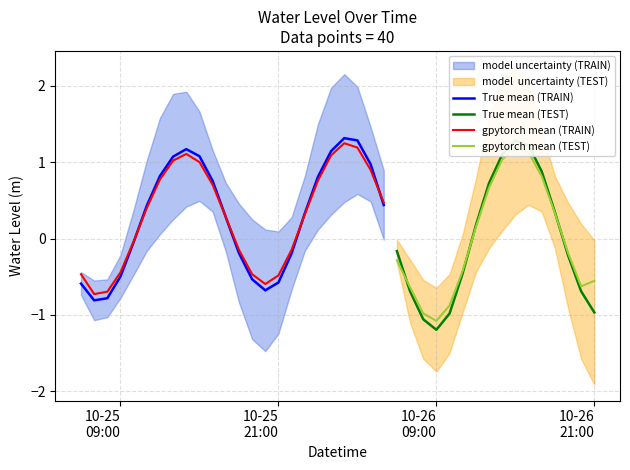

List the labels in order of value, largest first.

2024-10-26 02:00:00, 2024-10-26 03:00:00, 2024-10-26 15:00:00, 2024-10-26 16:00:00, 2024-10-25 14:00:00, 2024-10-26 01:00:00, 2024-10-26 14:00:00, 2024-10-25 15:00:00, 2024-10-25 13:00:00, 2024-10-26 04:00:00, 2024-10-26 17:00:00, 2024-10-25 12:00:00, 2024-10-26 00:00:00, 2024-10-25 16:00:00, 2024-10-26 13:00:00, 2024-10-26 05:00:00, 2024-10-25 11:00:00, 2024-10-26 18:00:00, 2024-10-25 23:00:00, 2024-10-25 17:00:00, 2024-10-26 12:00:00, 2024-10-25 10:00:00, 2024-10-26 06:00:00, 2024-10-25 18:00:00, 2024-10-25 22:00:00, 2024-10-26 19:00:00, 2024-10-26 11:00:00, 2024-10-25 09:00:00, 2024-10-25 19:00:00, 2024-10-25 21:00:00, 2024-10-25 06:00:00, 2024-10-25 20:00:00, 2024-10-26 07:00:00, 2024-10-26 20:00:00, 2024-10-25 08:00:00, 2024-10-25 07:00:00, 2024-10-26 21:00:00, 2024-10-26 10:00:00, 2024-10-26 08:00:00, 2024-10-26 09:00:00